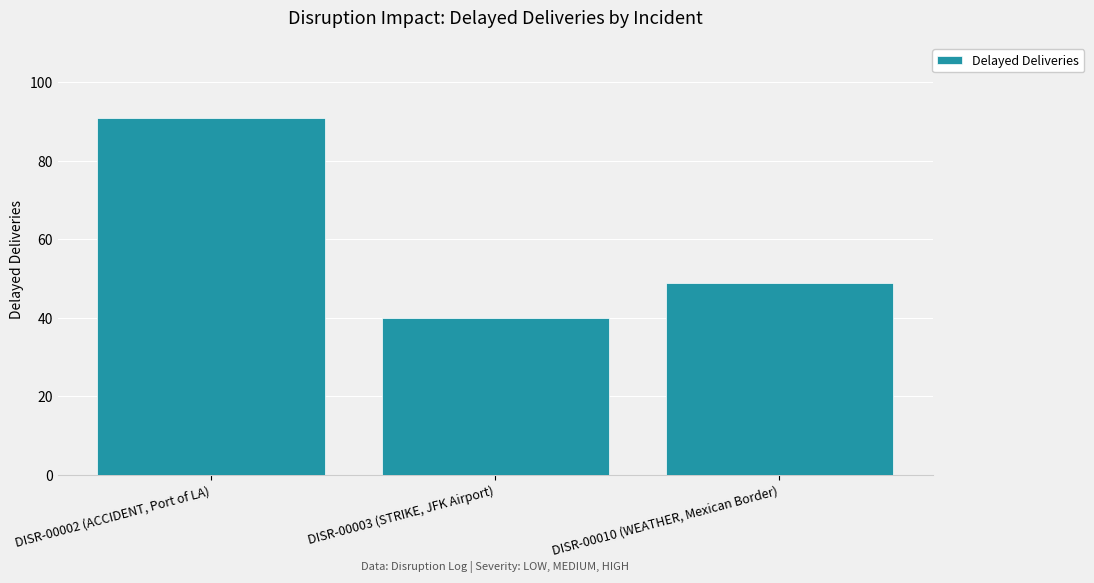

What is the average value?

60